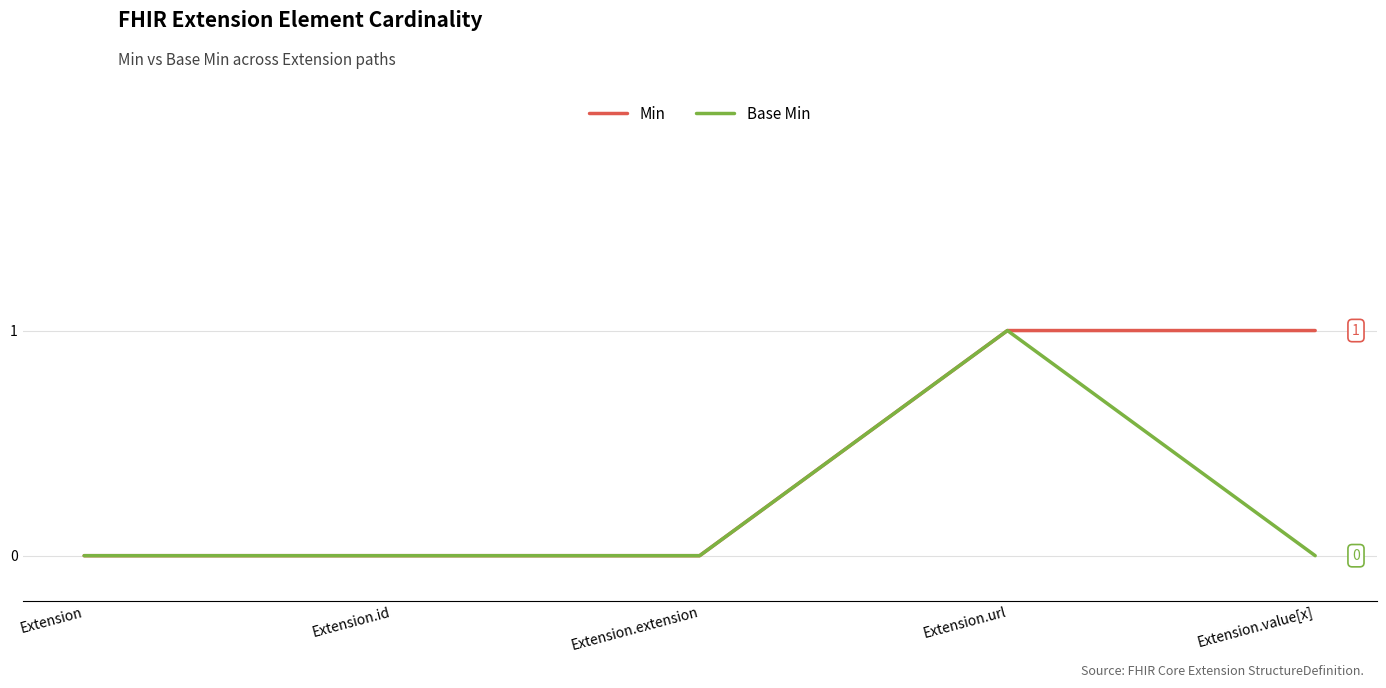

Count the number of data series in this chart.

2